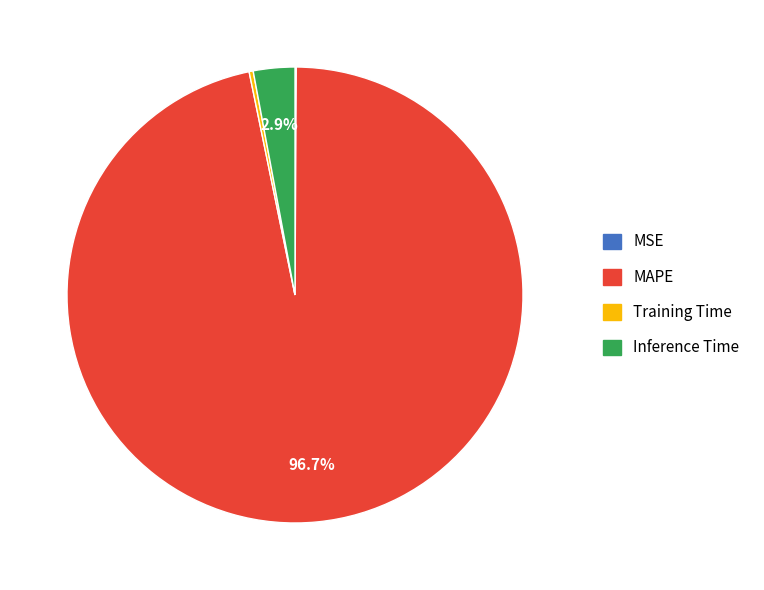

To the nearest percent, what is the average slice percentage?

25%